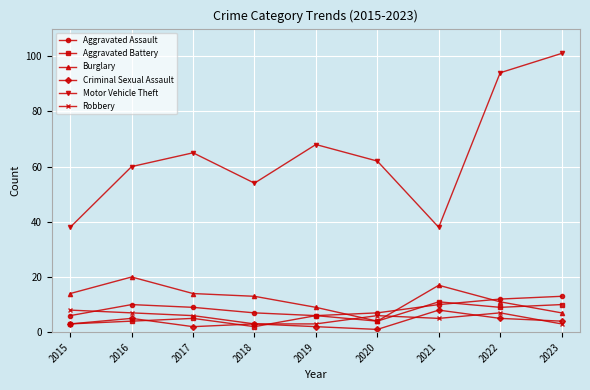

What is the value of the Robbery point at the 5th from the left?

3